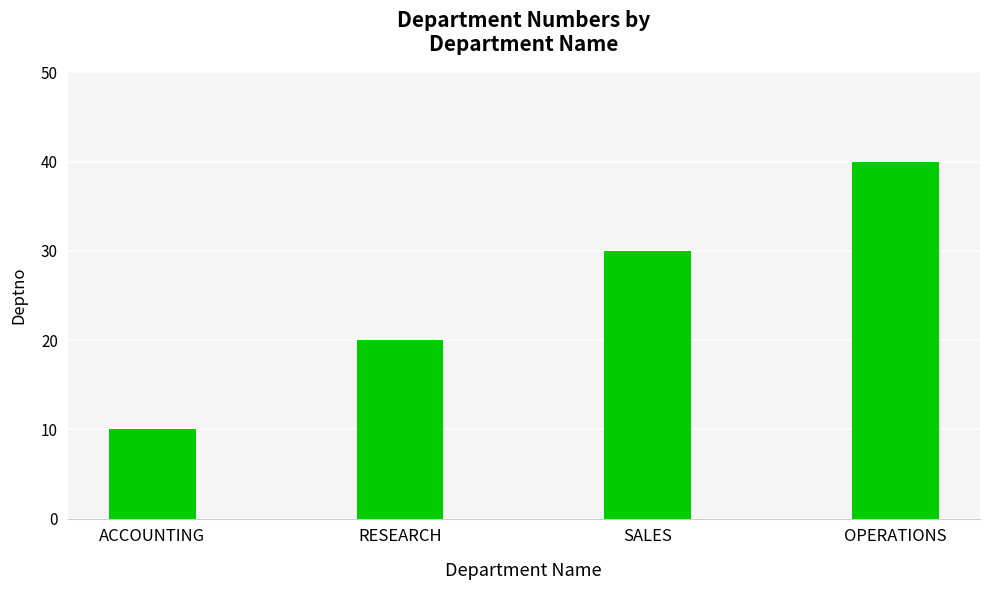

How many values are between 20 and 40?

3